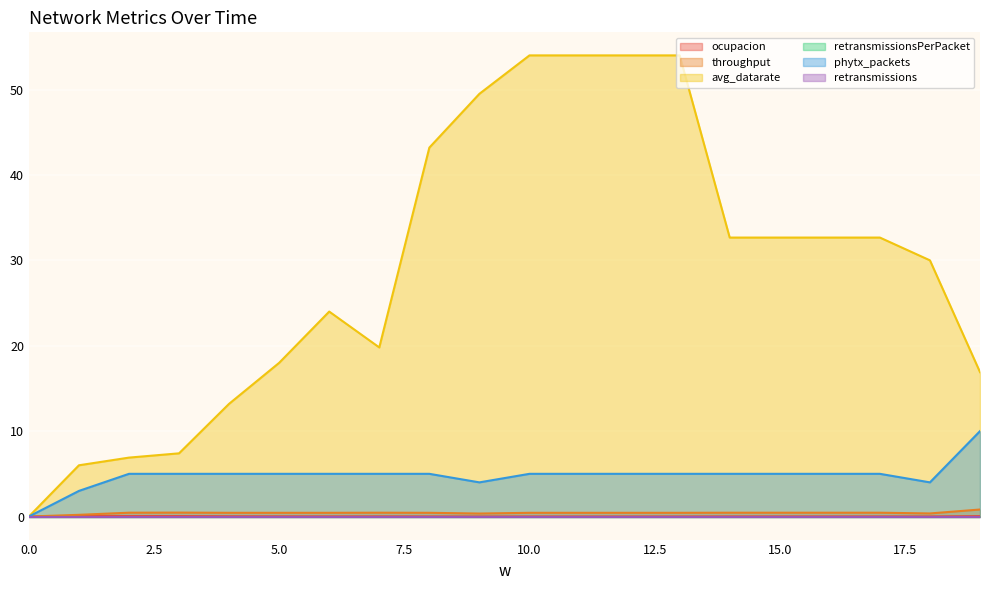

How many data points in phytx_packets are above 5?

1